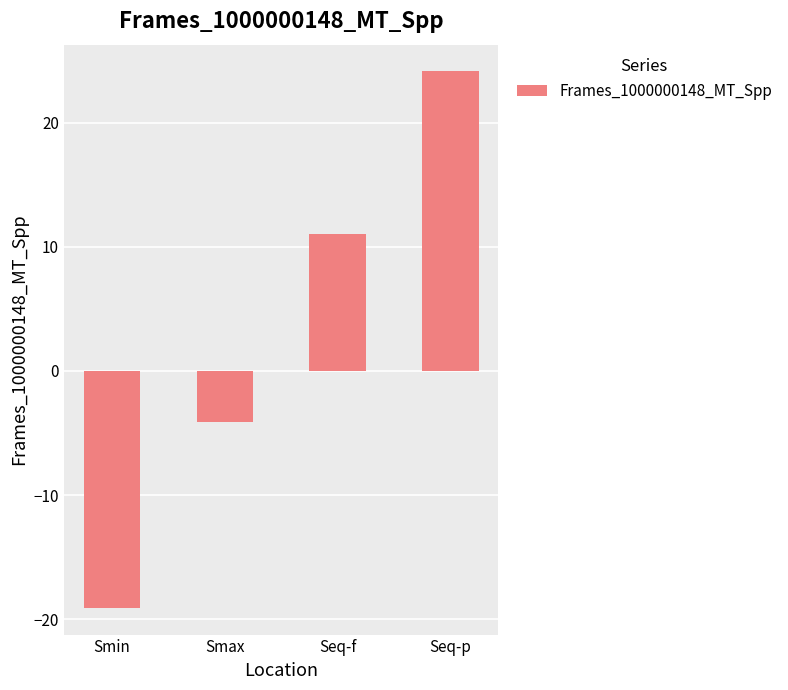

Where is the data nearest to the value 2?

Smax